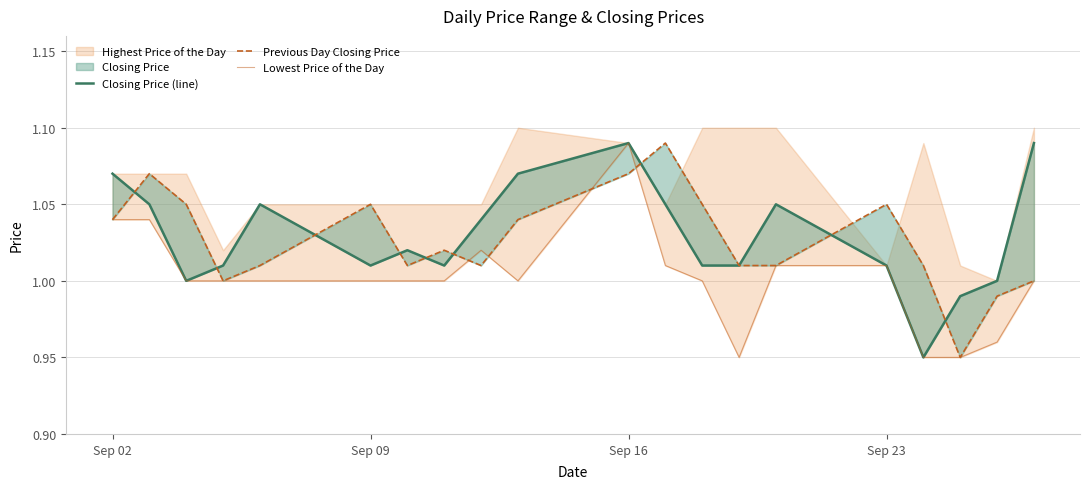

The Lowest Price of the Day series shows 0.2 at 17. True or false?

False